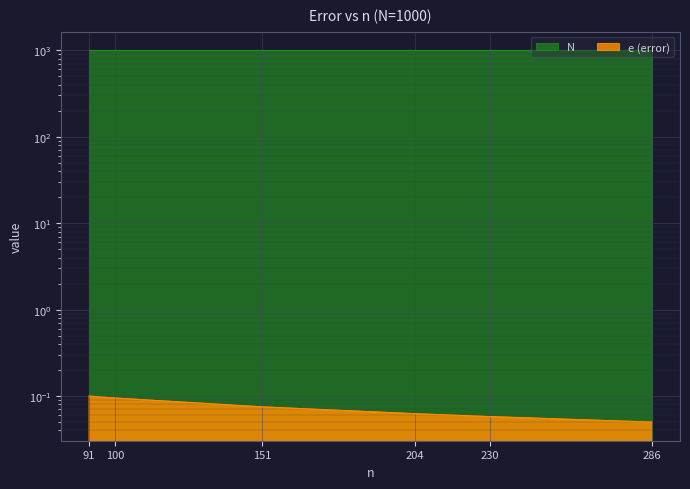

The chart shows a value of 0.1 at 151. True or false?

True